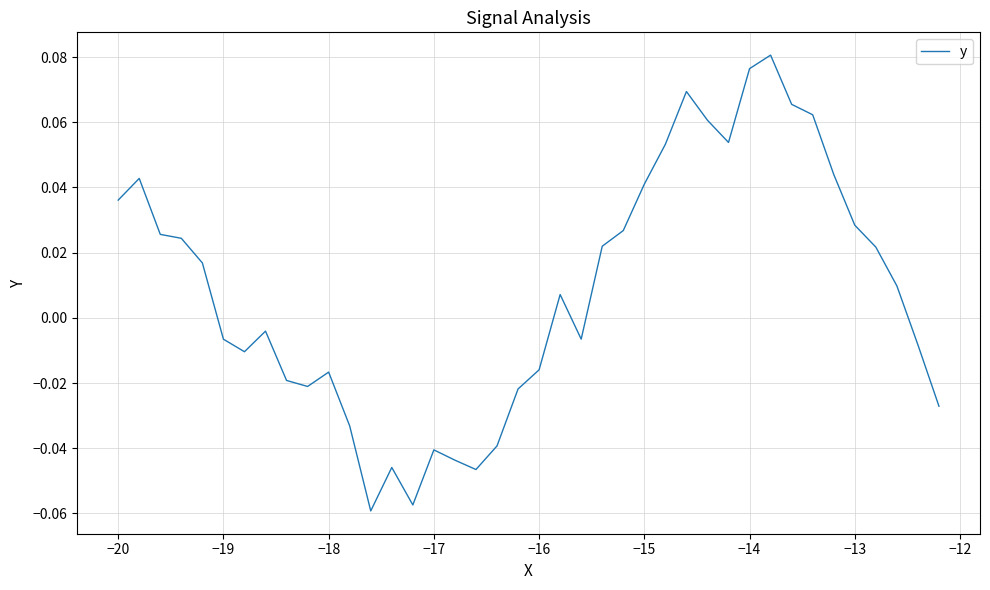

Is this an area chart (filled region under the line)?

No